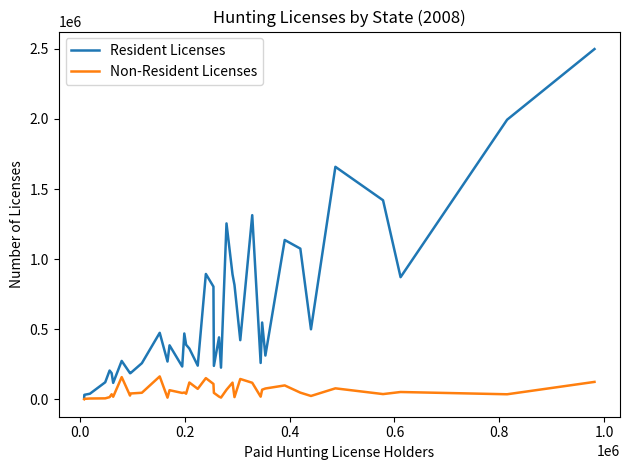

Is this an area chart (filled region under the line)?

No